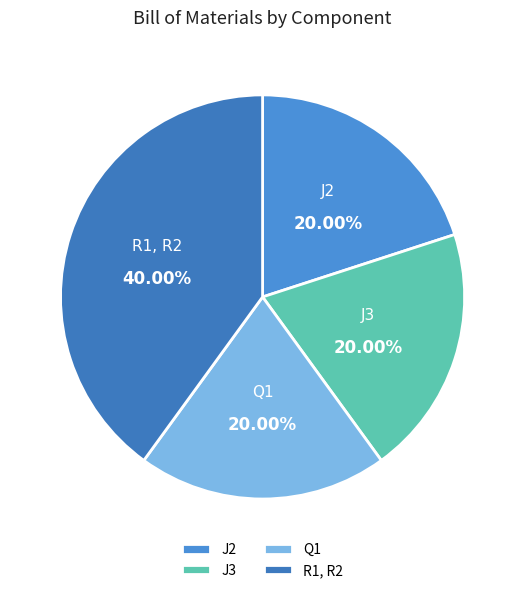

Count the number of slices in the pie.

4